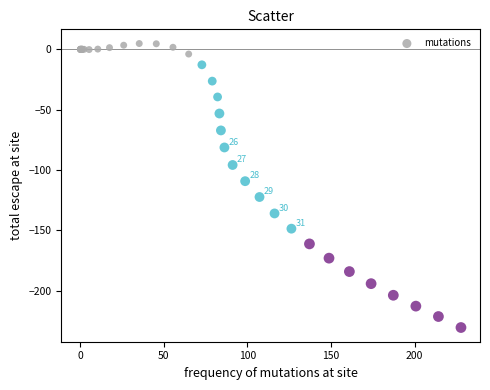

What Y value in the scatter plot is closest to -112?

-109.2